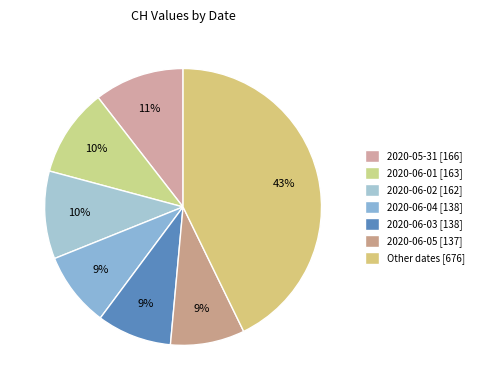

Is there a majority slice in this chart?

No